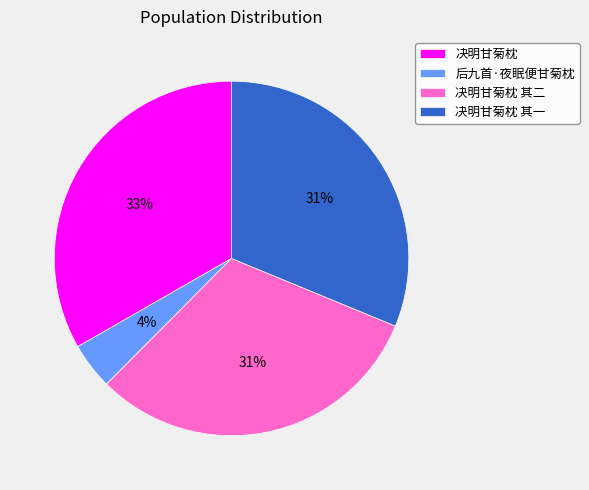

Is there a majority slice in this chart?

No